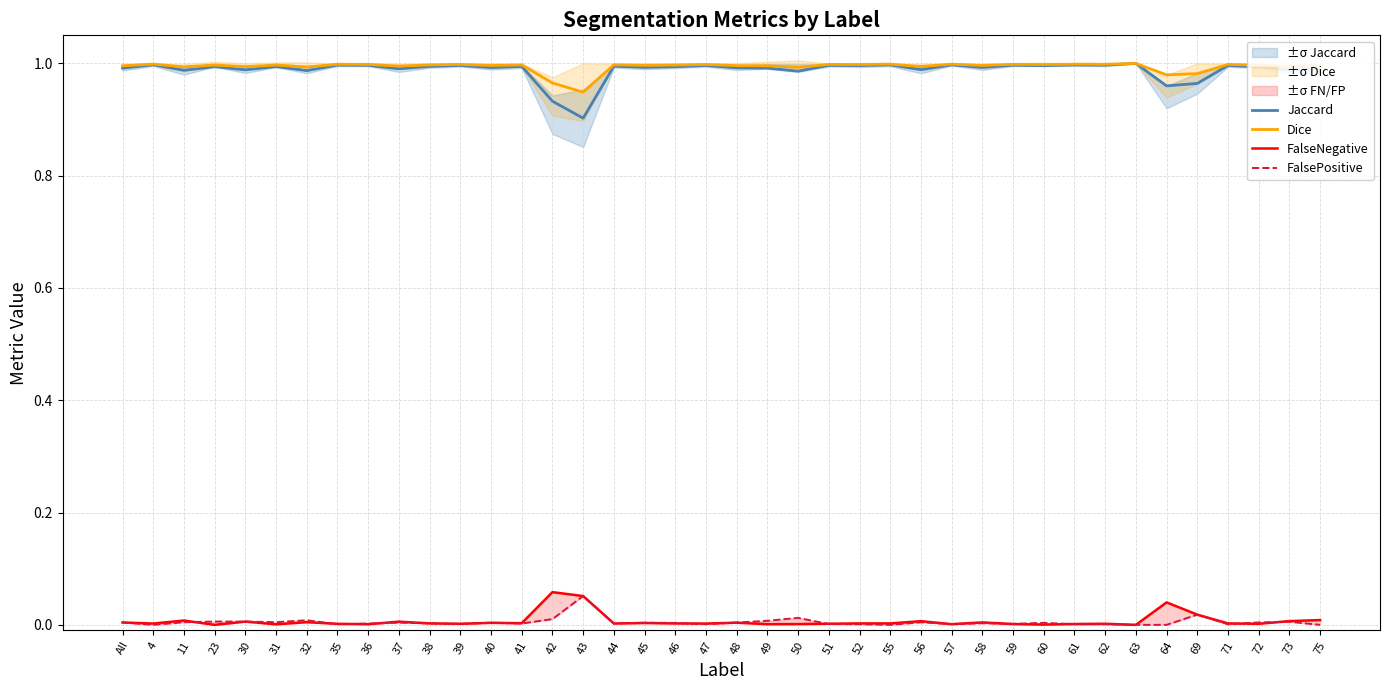

How many interior local valleys does the FalsePositive series have?

11